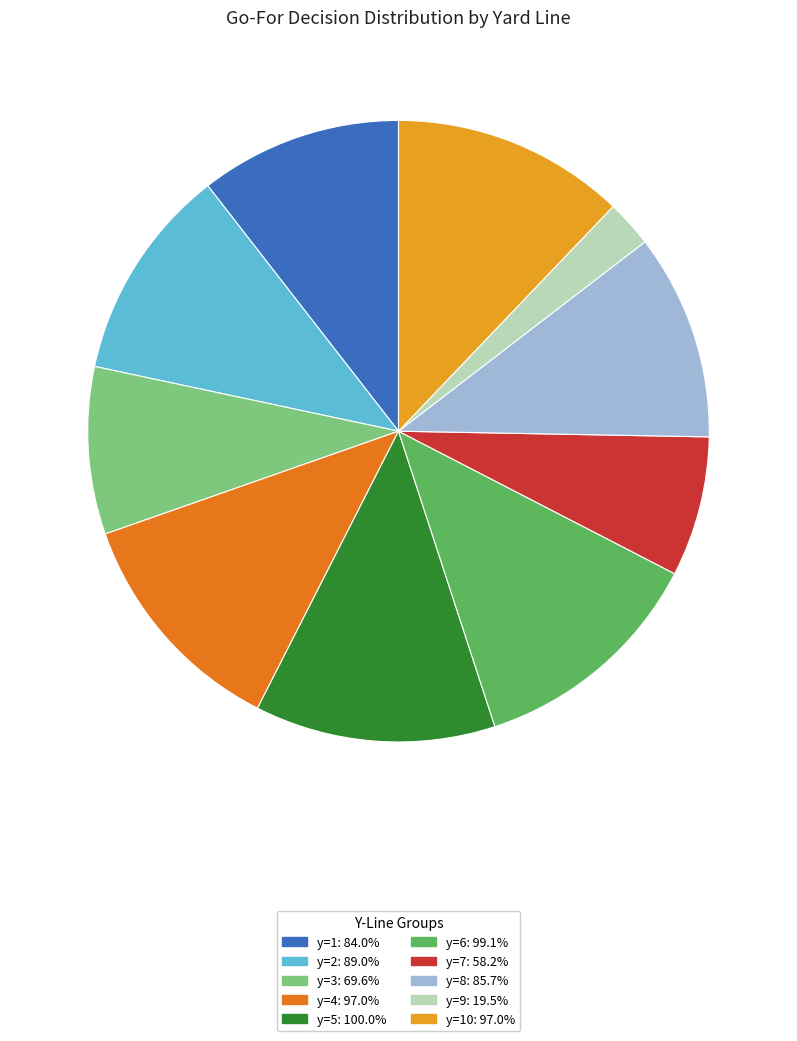

Is there a majority slice in this chart?

No